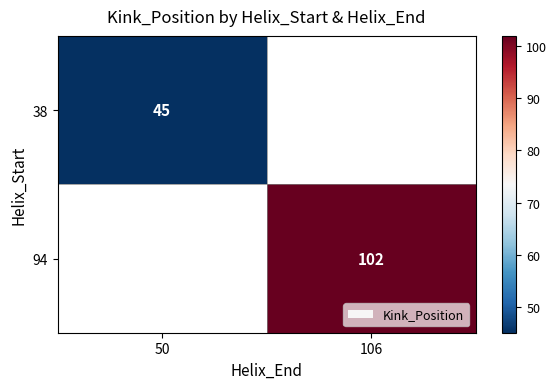

Which label corresponds to the smallest value in the chart?

50